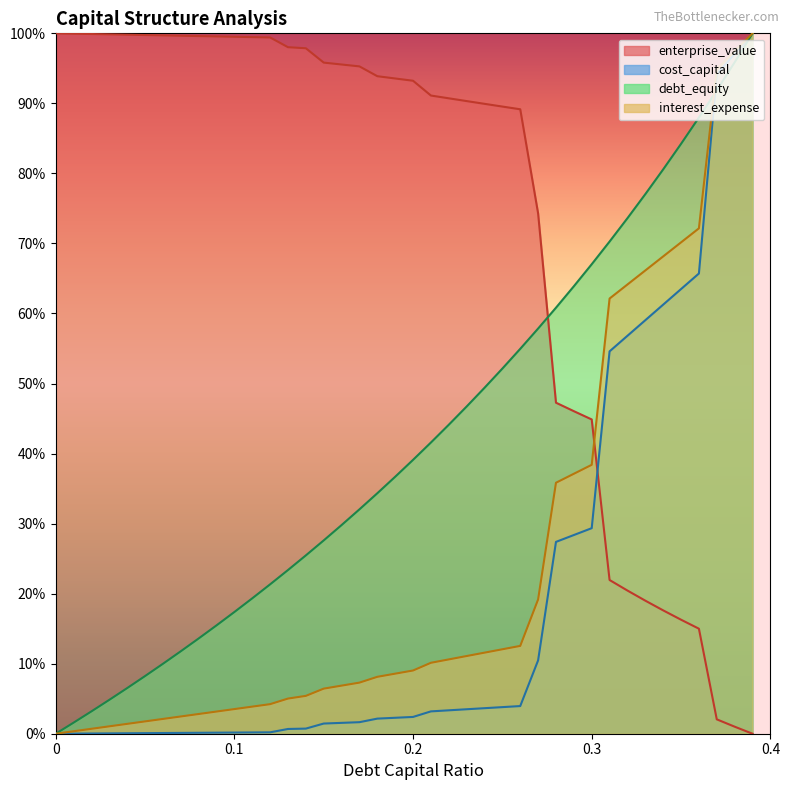

True or false: enterprise_value_norm and interest_expense_norm cross at least once.

True